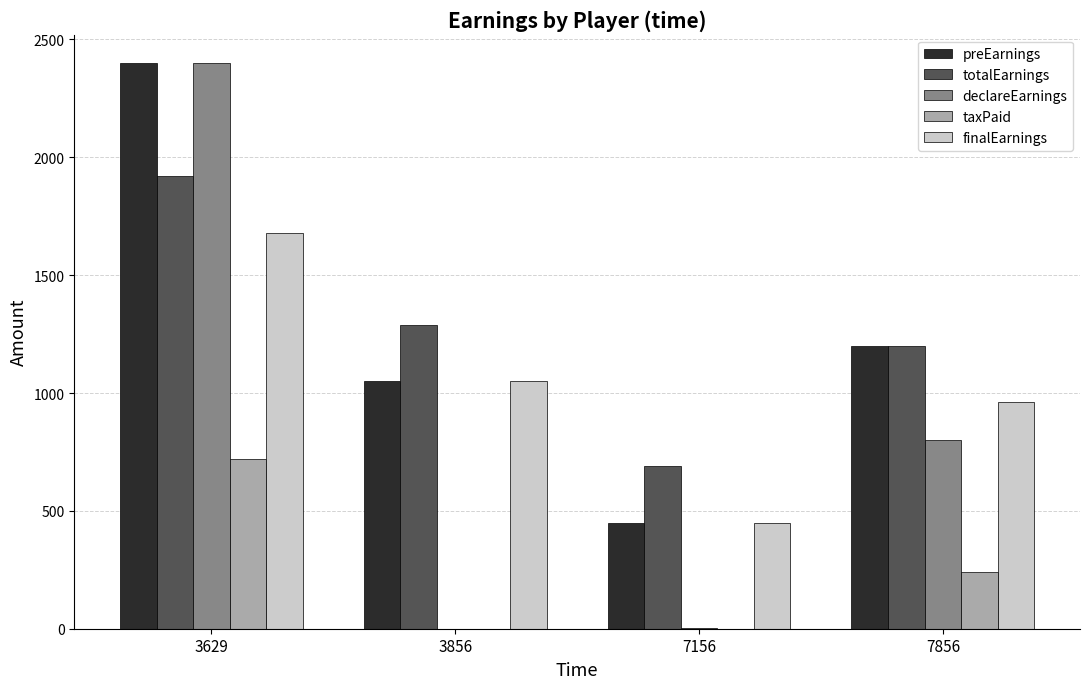

At which label is declareEarnings closest to 1200?

7856